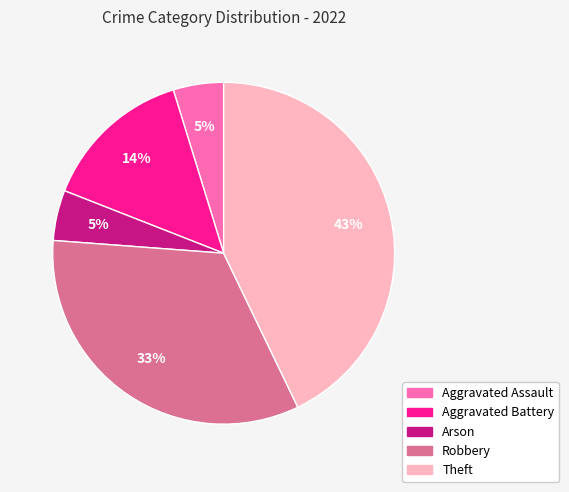

Is it true that Aggravated Assault is 5% of the pie?

True